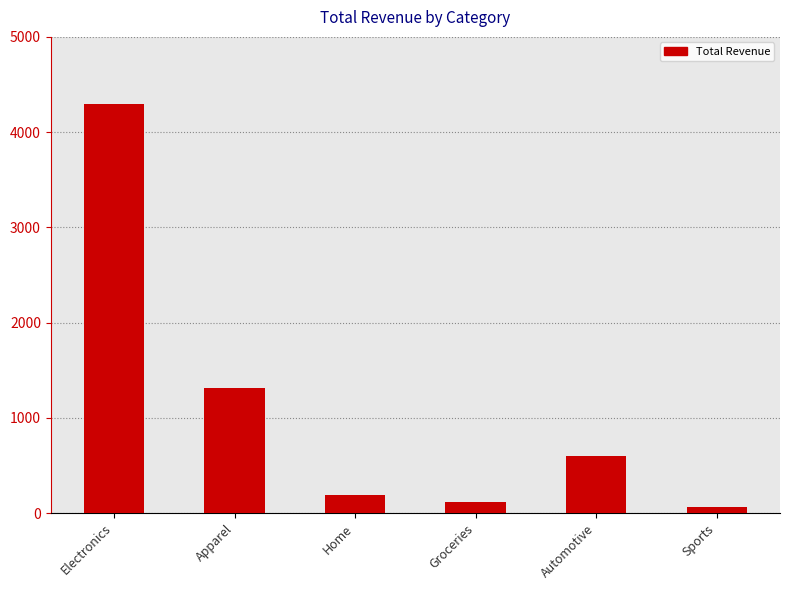

Does the chart contain any negative values?

No